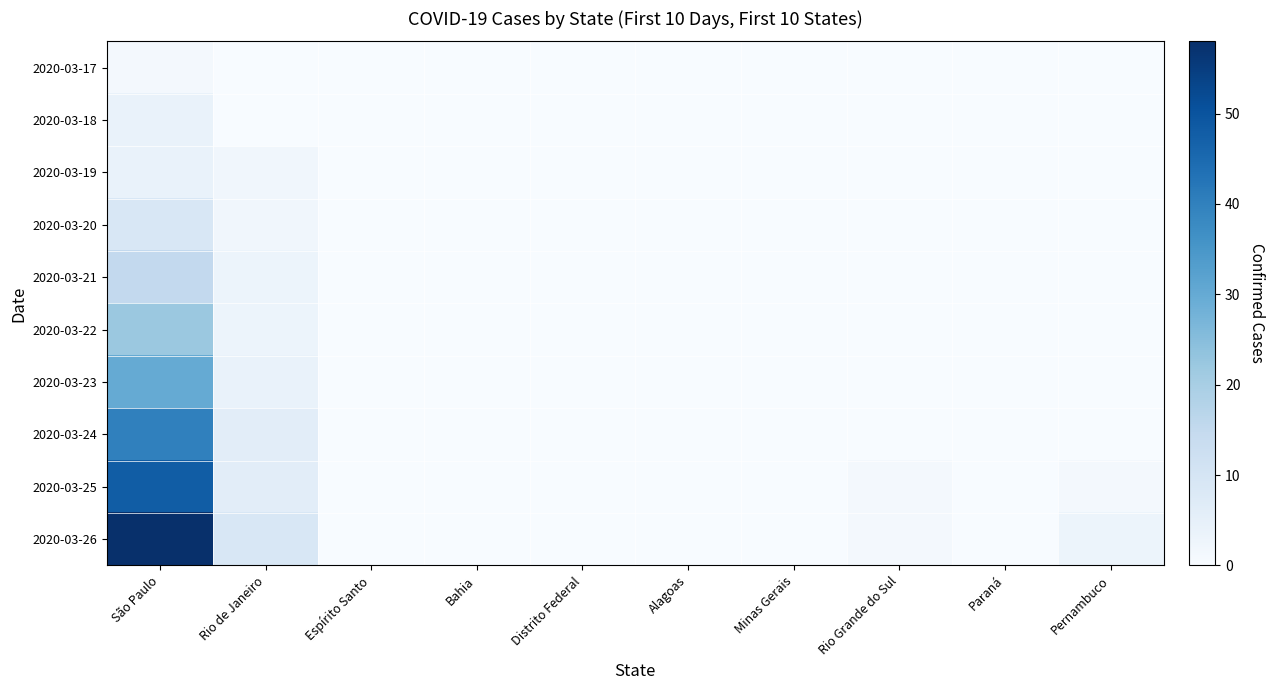

Reading left to right, what are all the values shown in this chart?

2020-03-17: São Paulo=1	Rio de Janeiro=0	Espírito Santo=0	Bahia=0	Distrito Federal=0	Alagoas=0	Minas Gerais=0	Rio Grande do Sul=0	Paraná=0	Pernambuco=0
2020-03-18: São Paulo=4	Rio de Janeiro=0	Espírito Santo=0	Bahia=0	Distrito Federal=0	Alagoas=0	Minas Gerais=0	Rio Grande do Sul=0	Paraná=0	Pernambuco=0
2020-03-19: São Paulo=4	Rio de Janeiro=2	Espírito Santo=0	Bahia=0	Distrito Federal=0	Alagoas=0	Minas Gerais=0	Rio Grande do Sul=0	Paraná=0	Pernambuco=0
2020-03-20: São Paulo=9	Rio de Janeiro=2	Espírito Santo=0	Bahia=0	Distrito Federal=0	Alagoas=0	Minas Gerais=0	Rio Grande do Sul=0	Paraná=0	Pernambuco=0
2020-03-21: São Paulo=15	Rio de Janeiro=3	Espírito Santo=0	Bahia=0	Distrito Federal=0	Alagoas=0	Minas Gerais=0	Rio Grande do Sul=0	Paraná=0	Pernambuco=0
2020-03-22: São Paulo=22	Rio de Janeiro=3	Espírito Santo=0	Bahia=0	Distrito Federal=0	Alagoas=0	Minas Gerais=0	Rio Grande do Sul=0	Paraná=0	Pernambuco=0
2020-03-23: São Paulo=30	Rio de Janeiro=4	Espírito Santo=0	Bahia=0	Distrito Federal=0	Alagoas=0	Minas Gerais=0	Rio Grande do Sul=0	Paraná=0	Pernambuco=0
2020-03-24: São Paulo=40	Rio de Janeiro=6	Espírito Santo=0	Bahia=0	Distrito Federal=0	Alagoas=0	Minas Gerais=0	Rio Grande do Sul=0	Paraná=0	Pernambuco=0
2020-03-25: São Paulo=48	Rio de Janeiro=6	Espírito Santo=0	Bahia=0	Distrito Federal=0	Alagoas=0	Minas Gerais=0	Rio Grande do Sul=1	Paraná=0	Pernambuco=1
2020-03-26: São Paulo=58	Rio de Janeiro=9	Espírito Santo=0	Bahia=0	Distrito Federal=0	Alagoas=0	Minas Gerais=0	Rio Grande do Sul=1	Paraná=0	Pernambuco=3